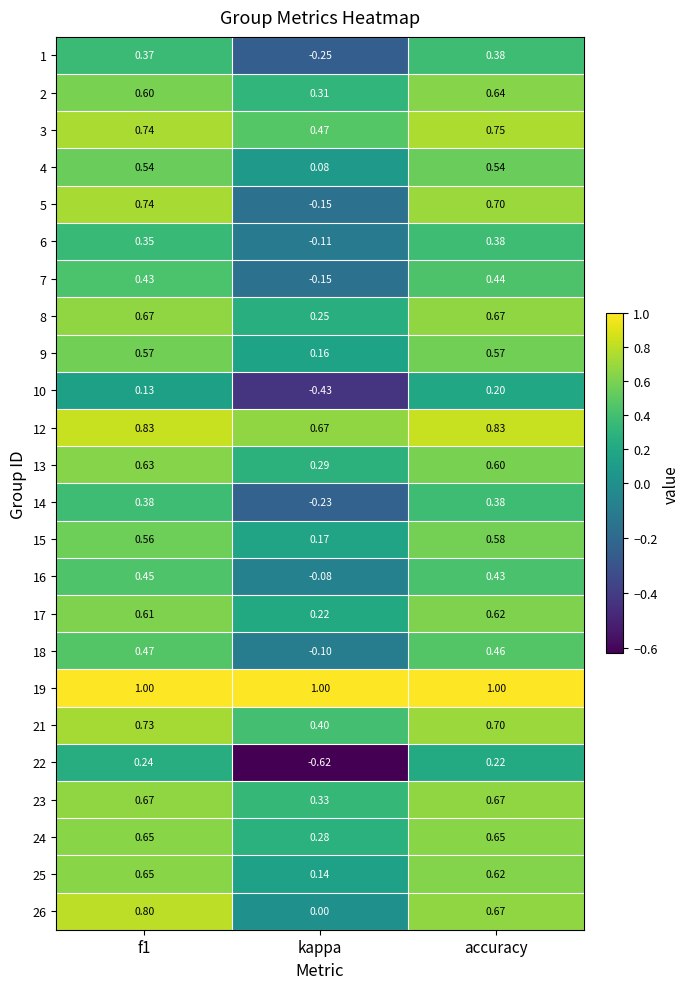

Is the value of 15 at accuracy greater than the value of 9 at f1?

Yes